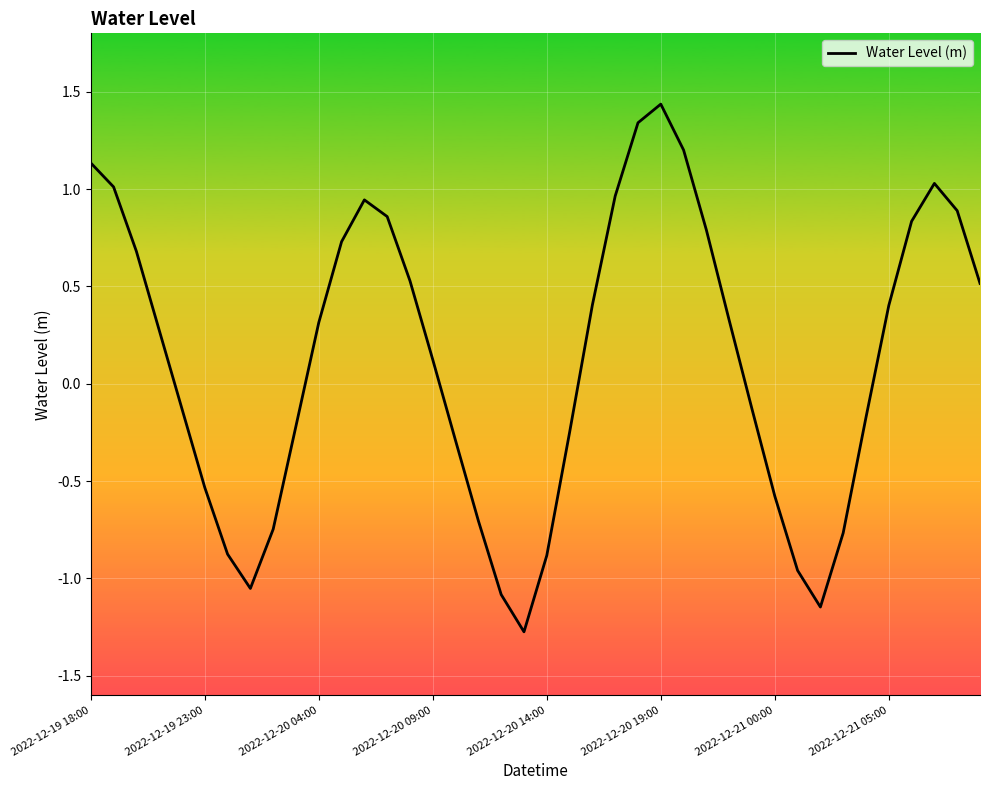

How many negative values are there?

18